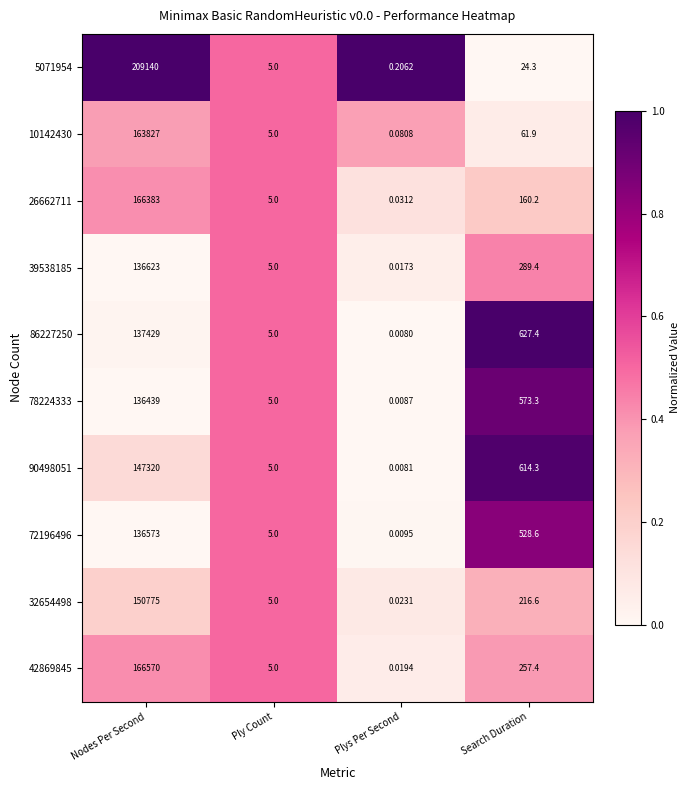

List the series in order of their peak value, highest first.

5071954, 42869845, 26662711, 10142430, 32654498, 90498051, 86227250, 39538185, 72196496, 78224333